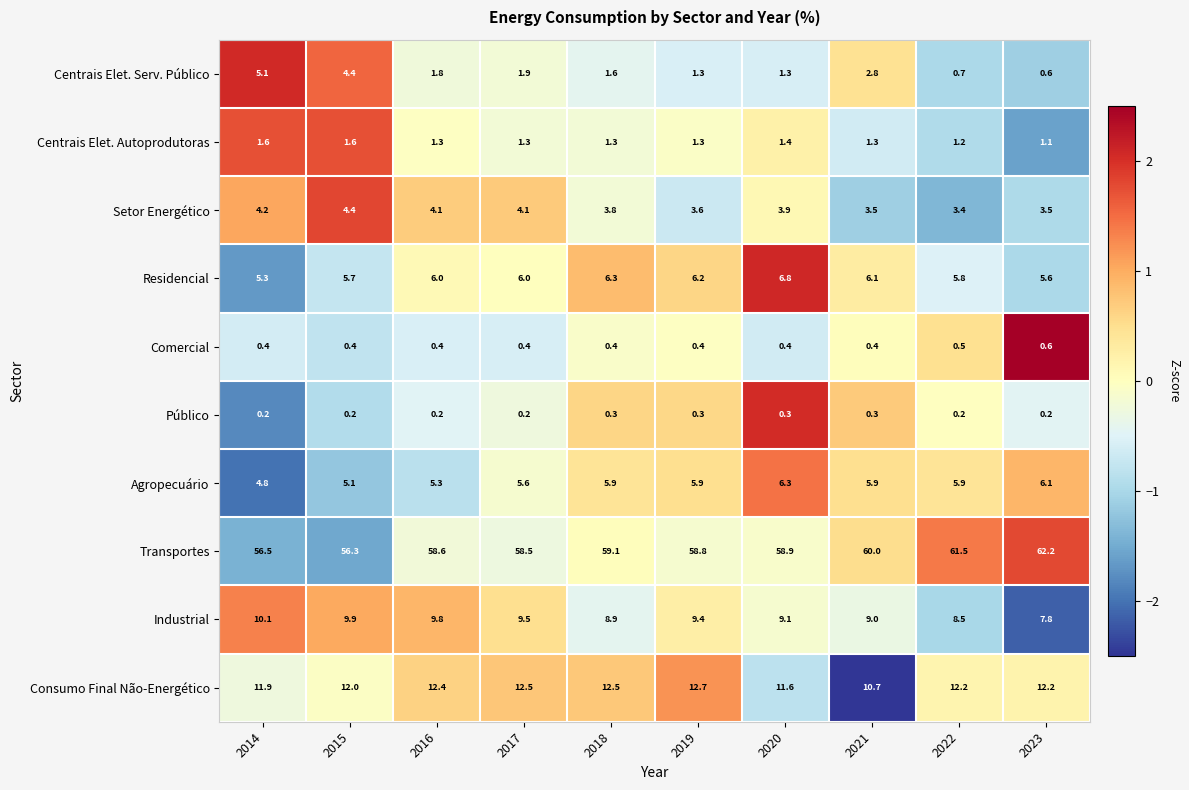

Which series changed the most between 2014 and 2016?

Centrais Elet. Serv. Público